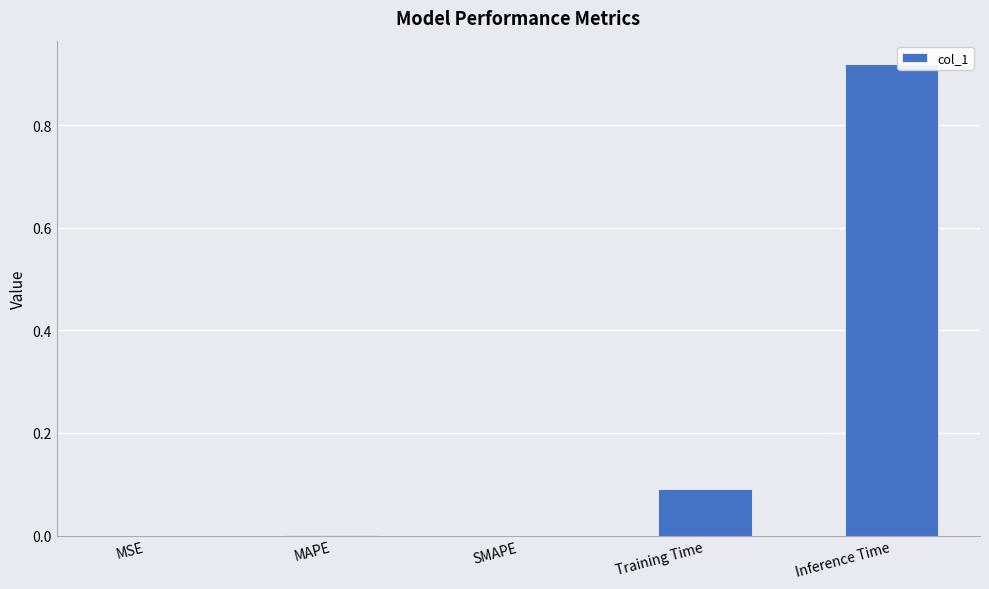

Which has a higher value, MSE or Training Time?

Training Time